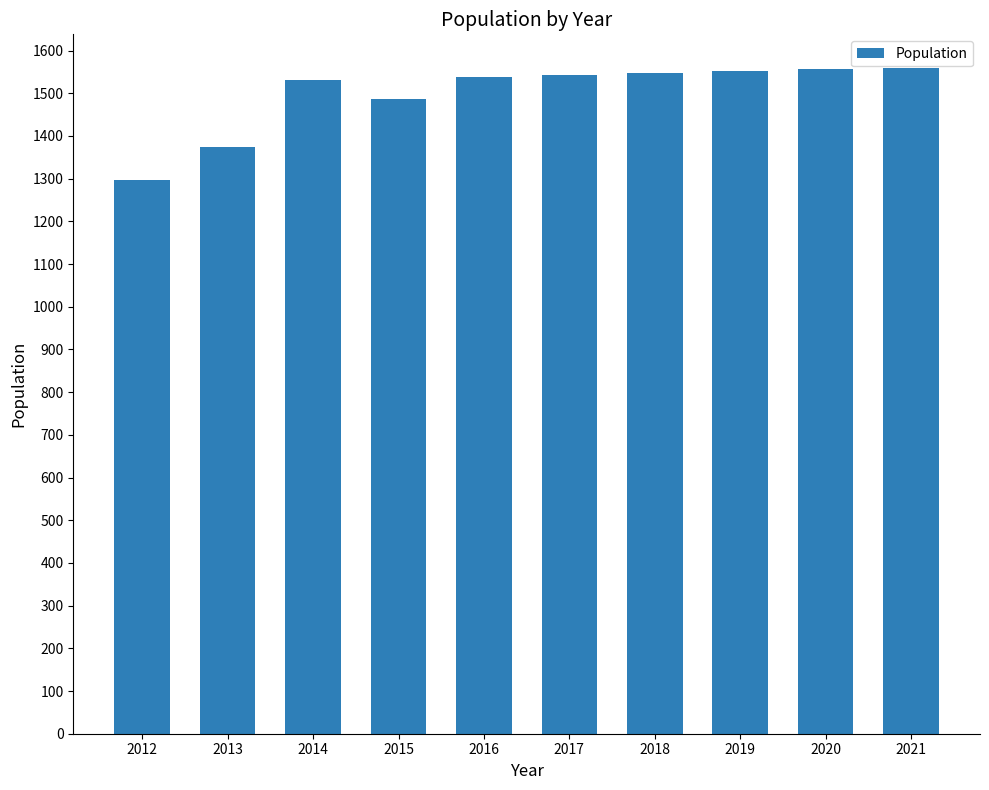

What is the ratio of the value at 2018 to the value at 2019?

1.0